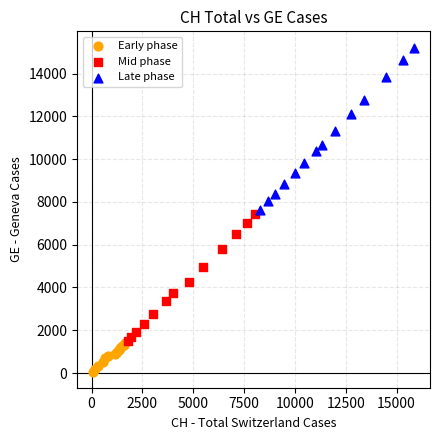

Which series has the widest spread of Y values?

Late phase